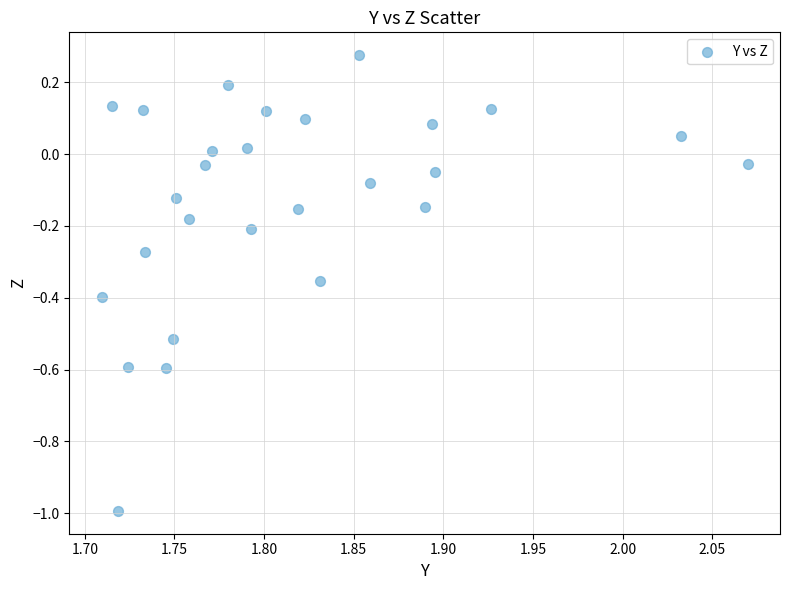

What is the range of Y values (max minus min)?

1.3